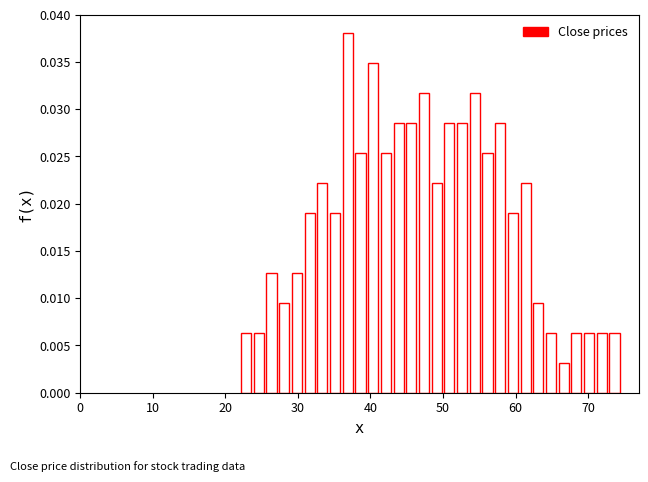

Read against the x-axis, roughly where is the centre of the tallest bar?

37